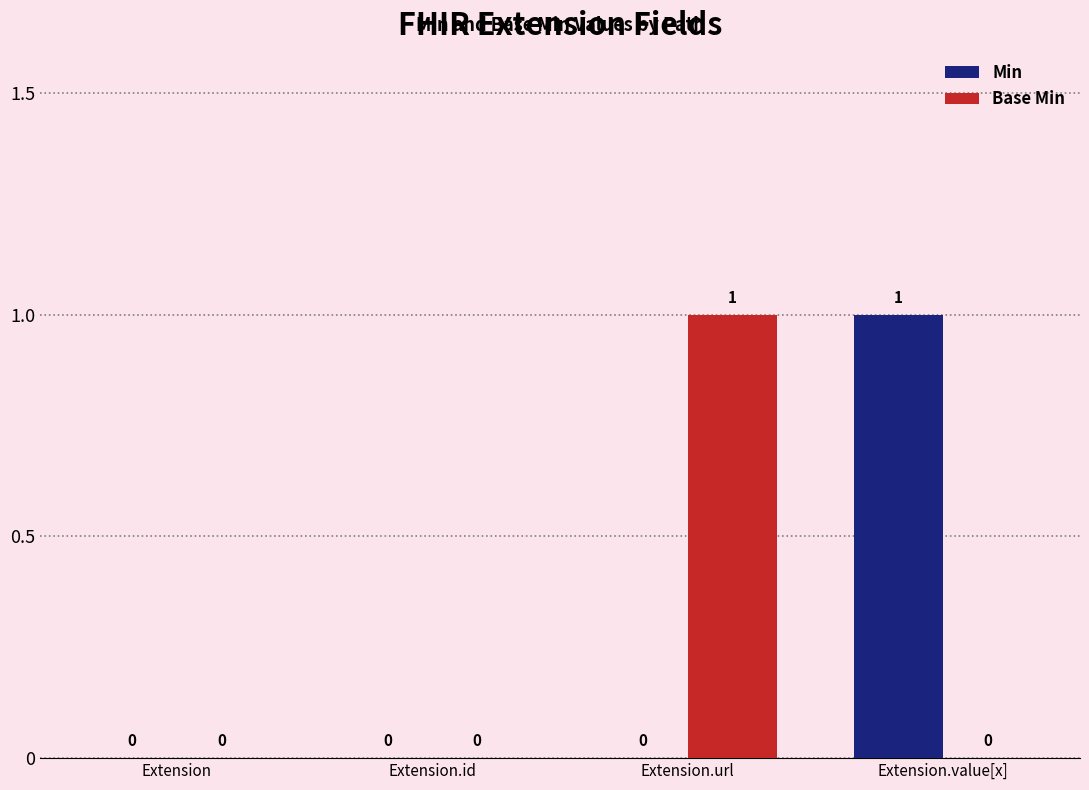

Are the bars horizontal?

No